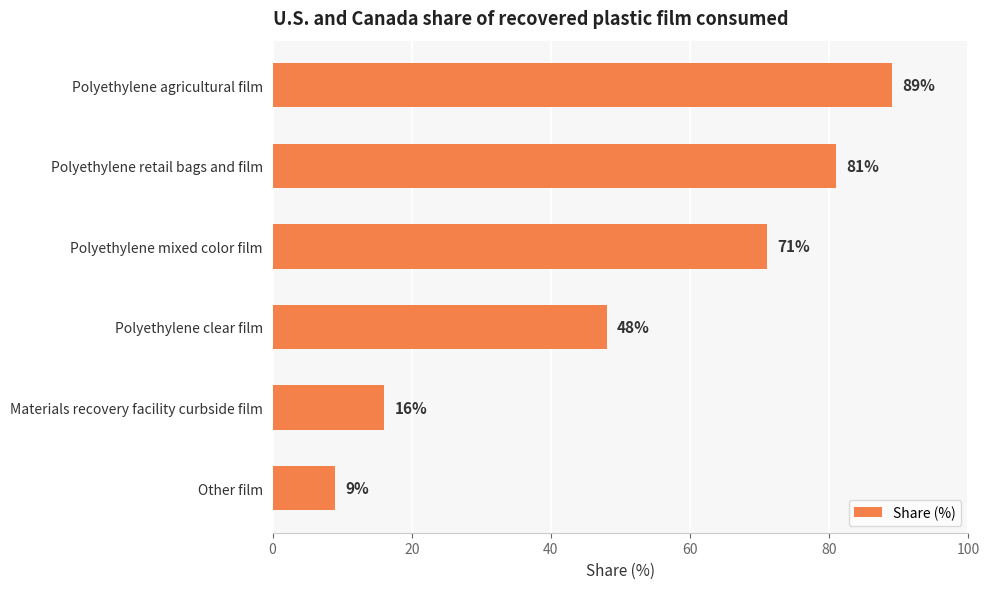

Rank the categories by value from highest to lowest.

Polyethylene agricultural film, Polyethylene retail bags and film, Polyethylene mixed color film, Polyethylene clear film, Materials recovery facility curbside film, Other film